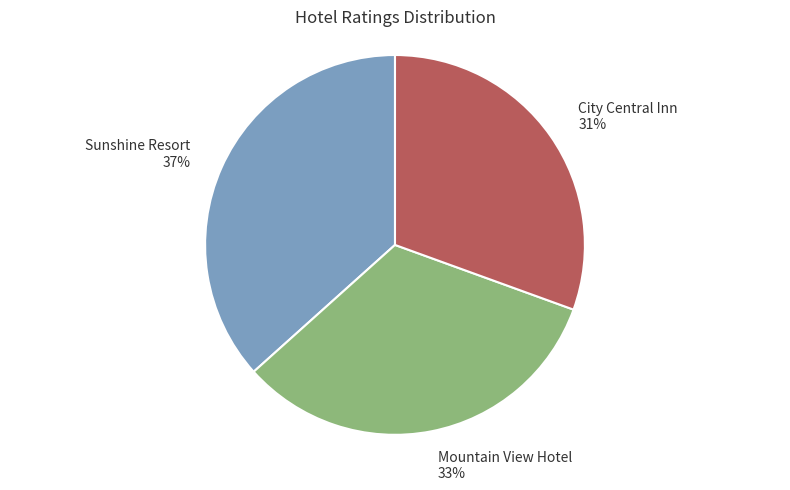

To the nearest percent, what percentage of the pie is Sunshine Resort?

37%